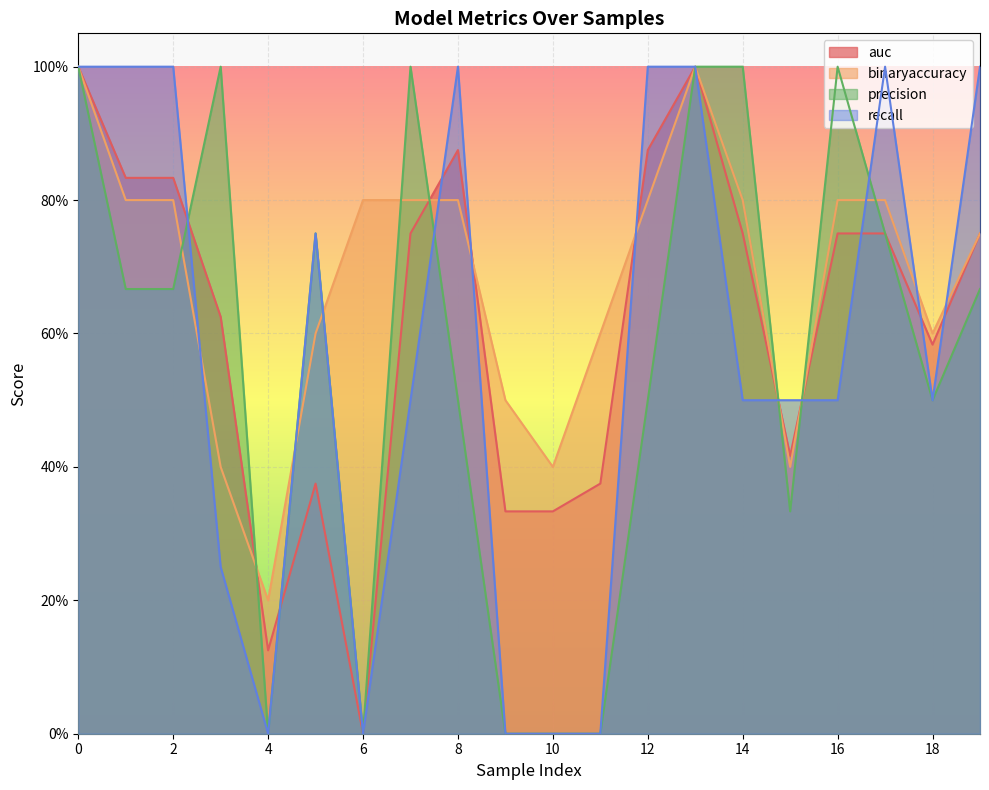

What is the difference between the maximum and second lowest values in the recall series?

1.0